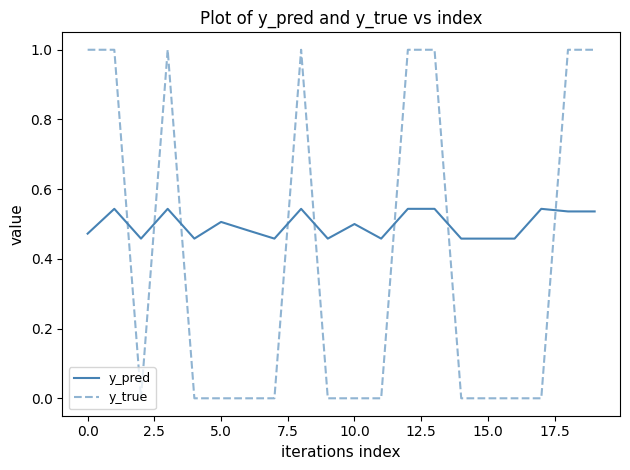

Rank the series by their average value, from highest to lowest.

y_pred, y_true